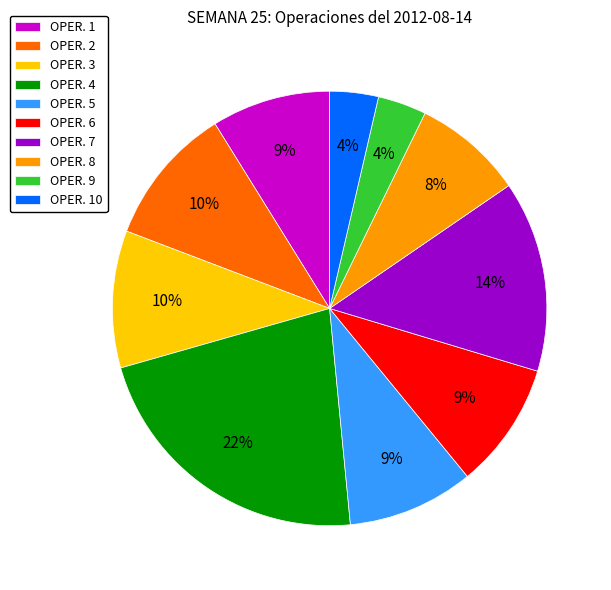

Is there a majority slice in this chart?

No